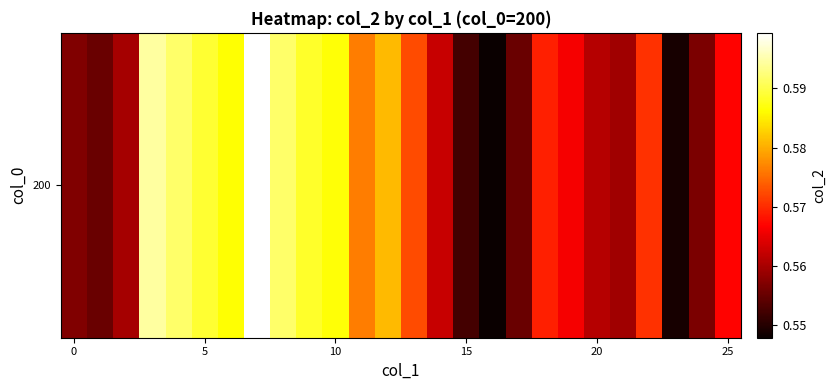

Where is the data nearest to the value 0?

16